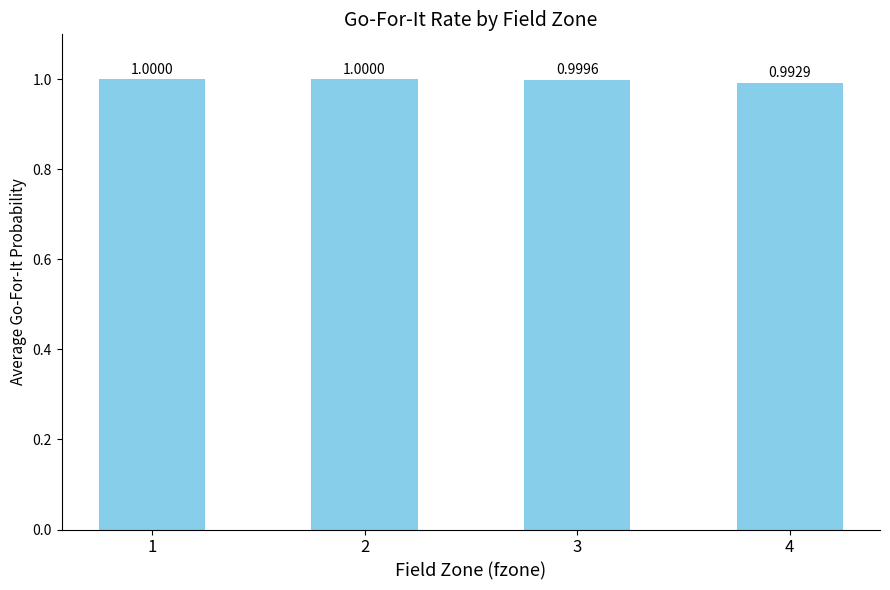

At which label is the value closest to 0?

4